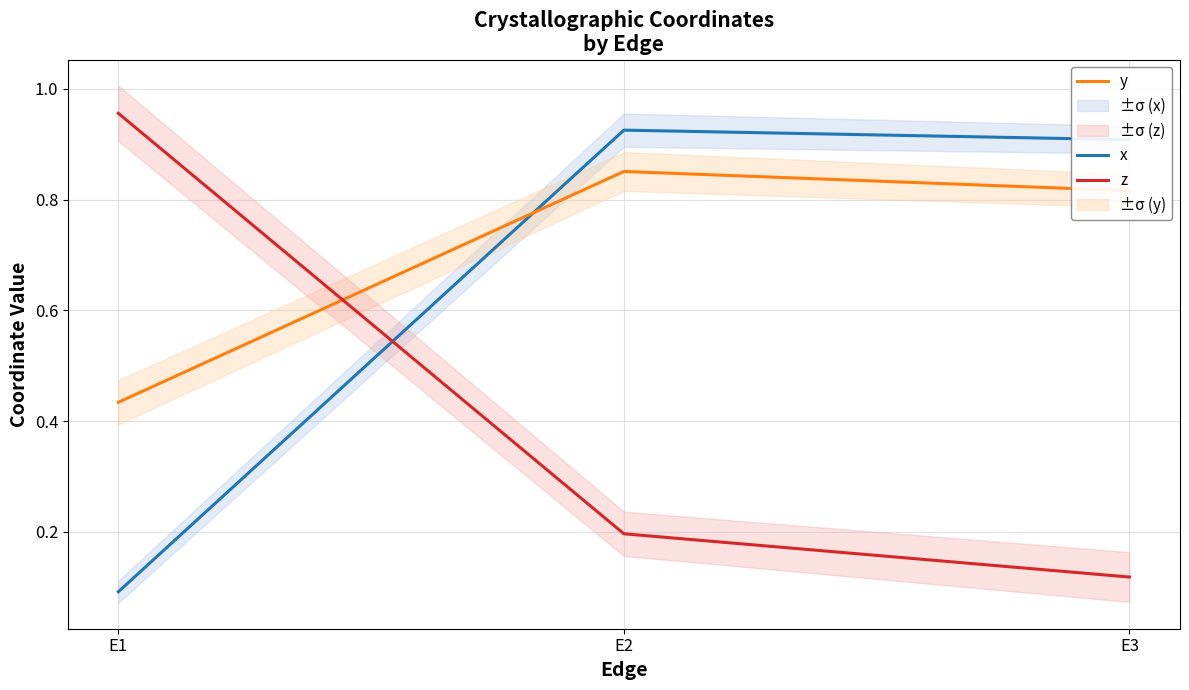

What is the sum of the y values at E3 and E2?

1.7